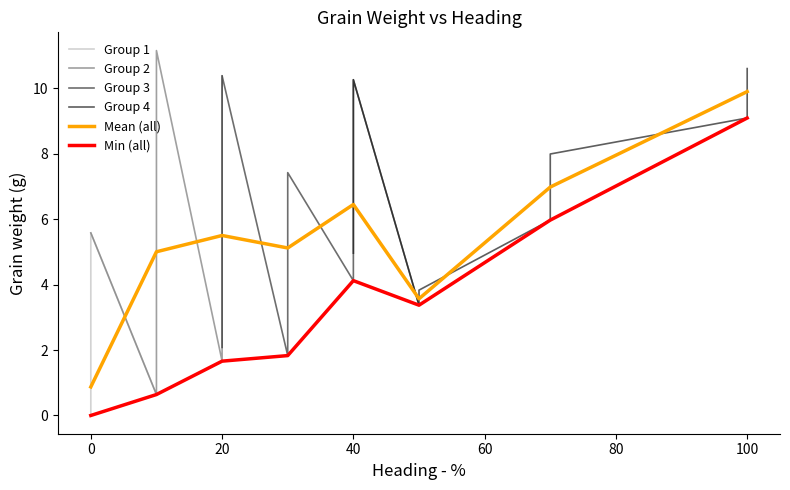

What is the maximum value shown in the chart?

11.2